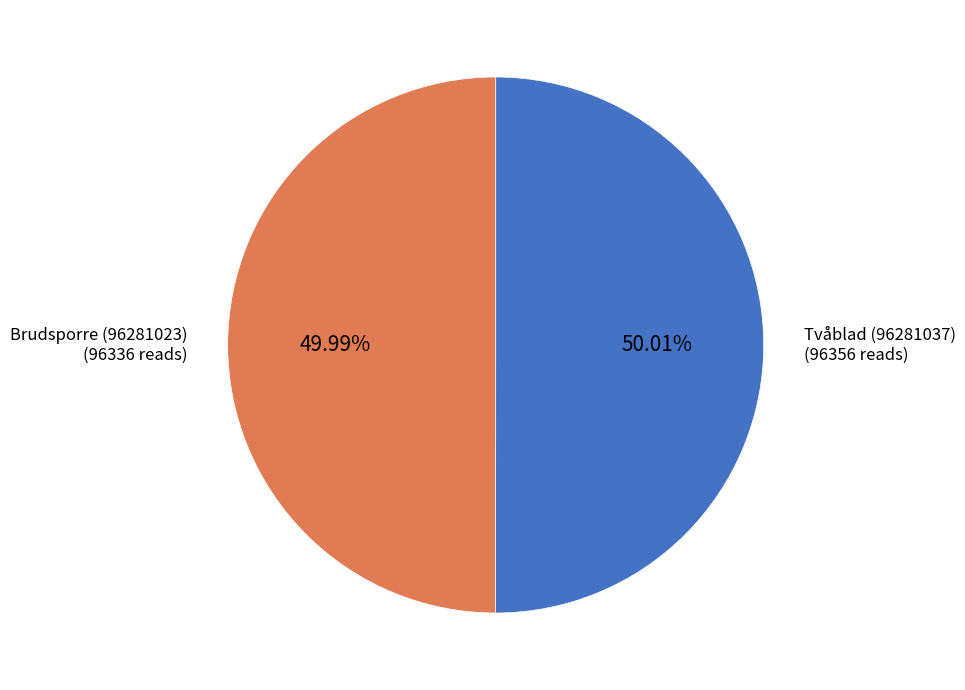

Does any single category account for the majority?

Yes